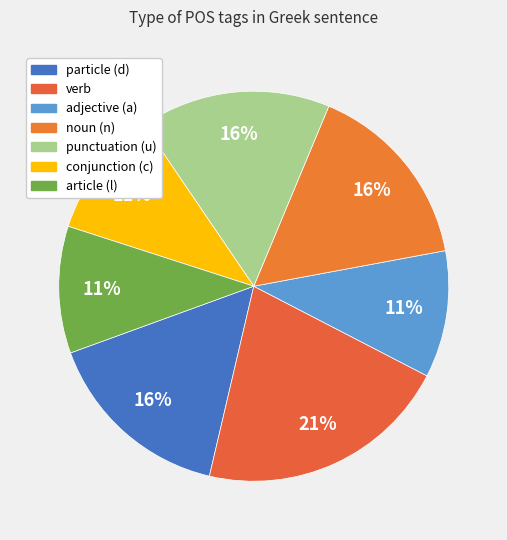

Is there any slice that represents more than half of the pie?

No